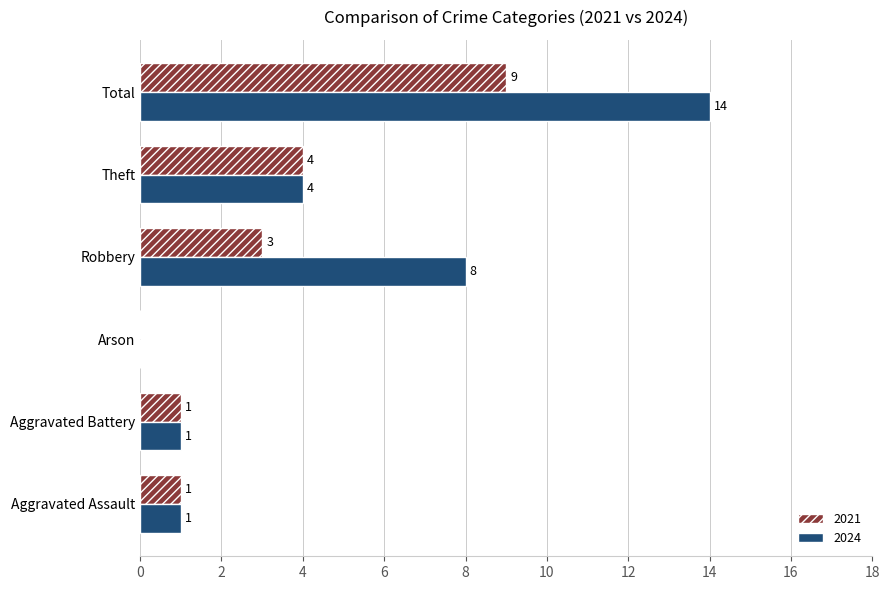

Which series has the largest range (max minus min)?

2024